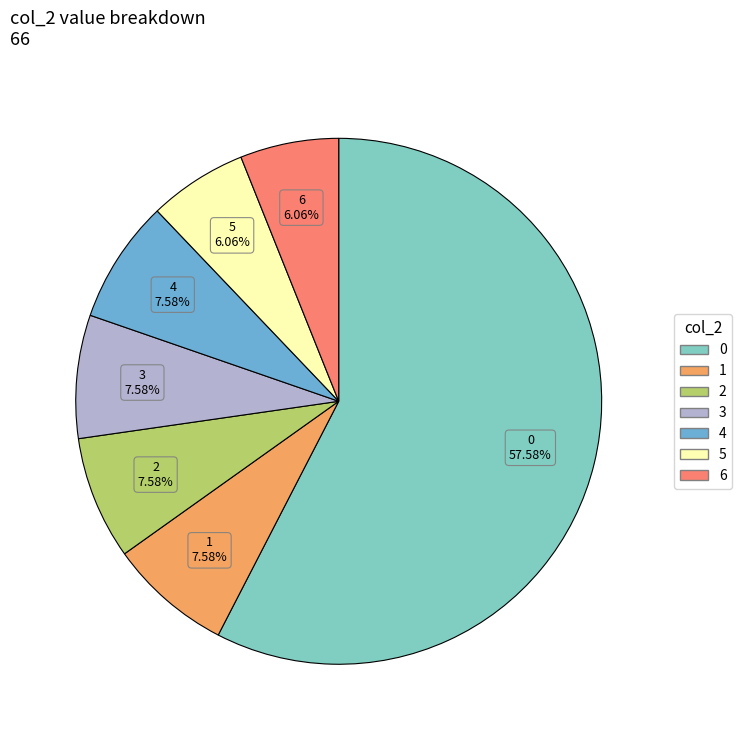

To the nearest percent, what portion does 3 represent?

8%